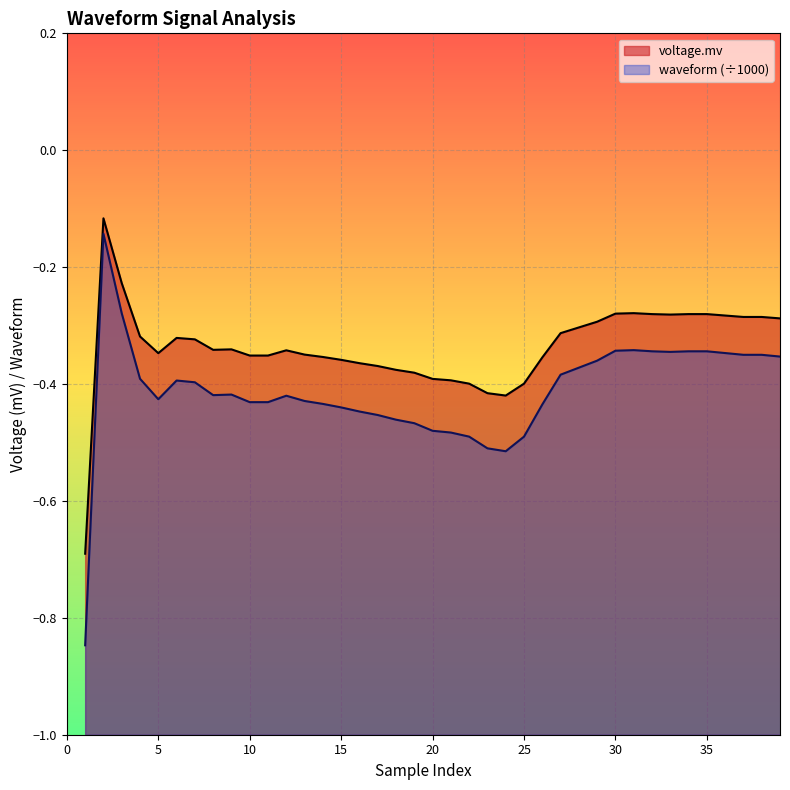

How many interior local valleys does the waveform series have?

4